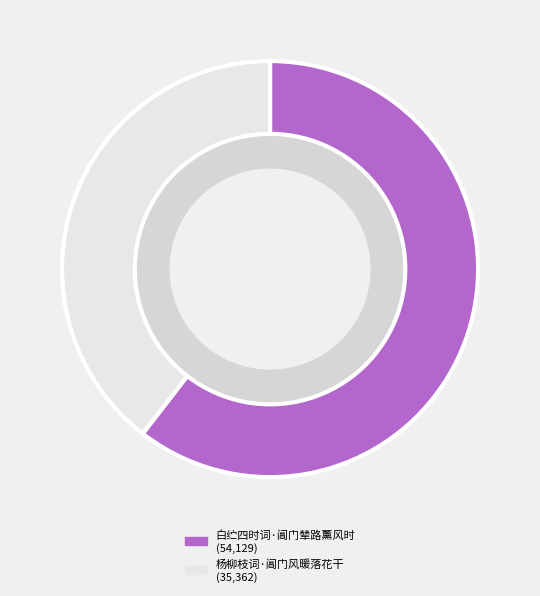

The 杨柳枝词·阊门风暖落花干 slice represents 40% of the pie. True or false?

True